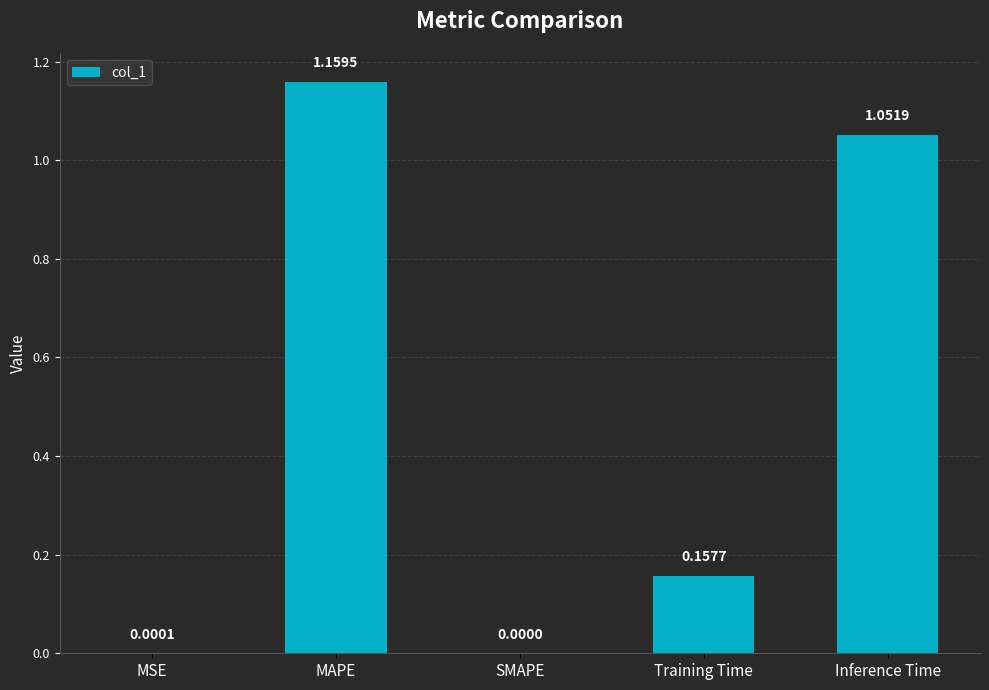

At which label is the value closest to 0?

SMAPE